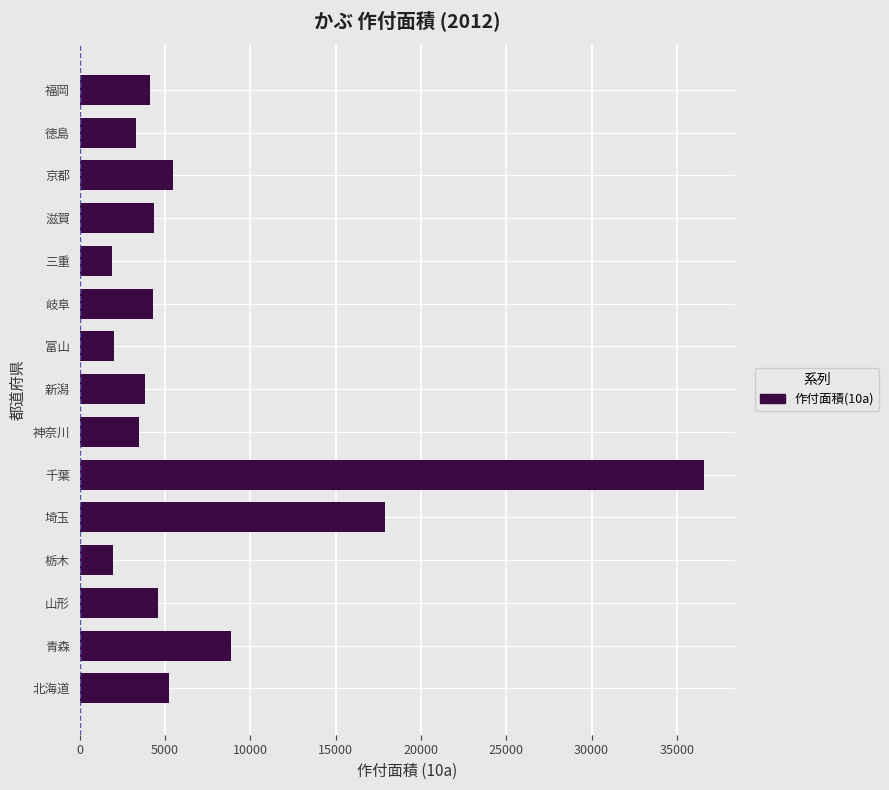

What is the average value?

7191